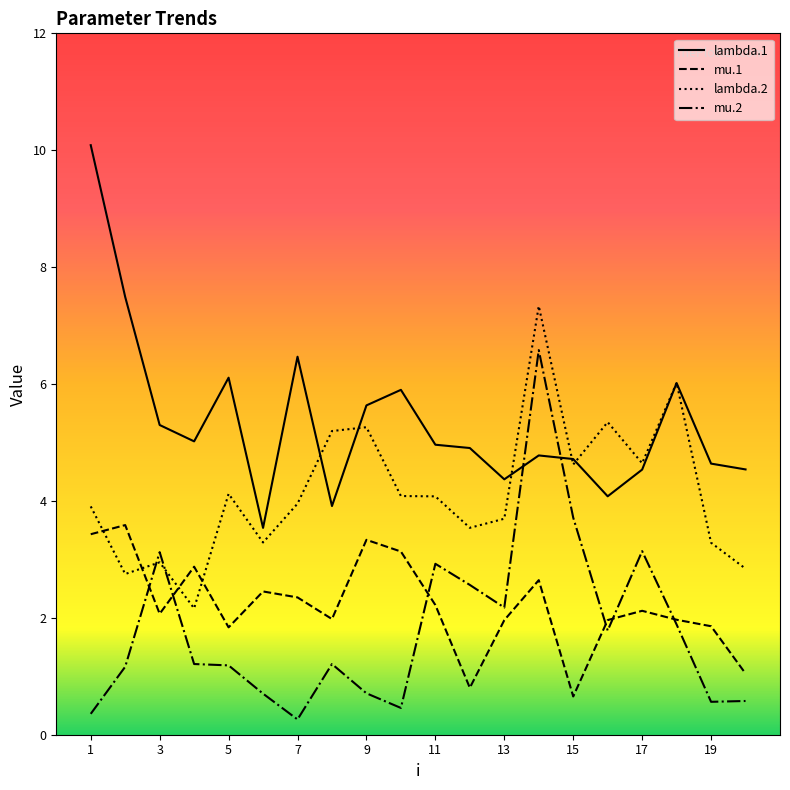

What is the maximum value shown in the chart?

10.1